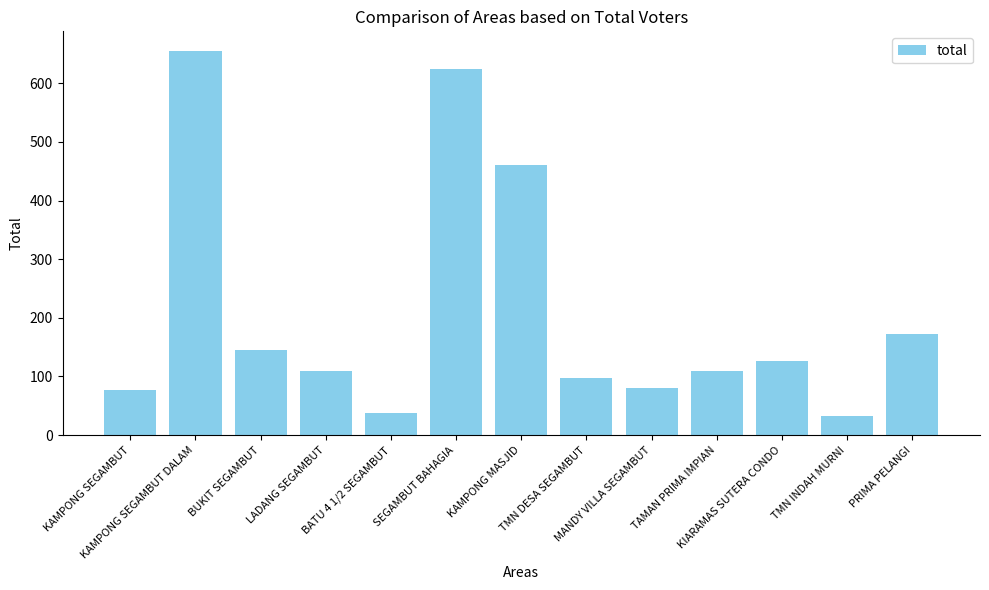

What is the value of the 5th bar from the left?

37